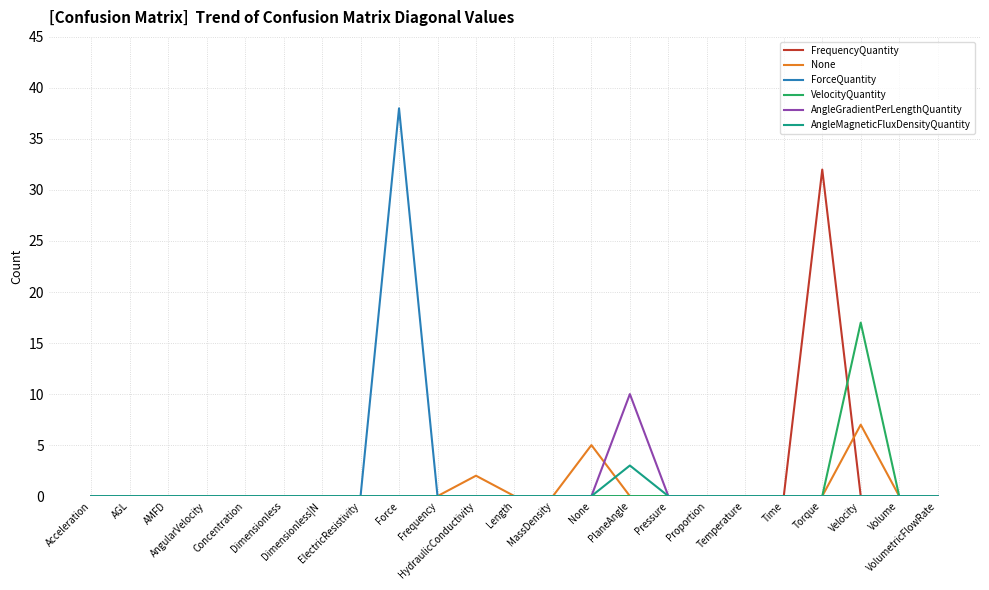

Which series has the largest total across all categories?

ForceQuantity